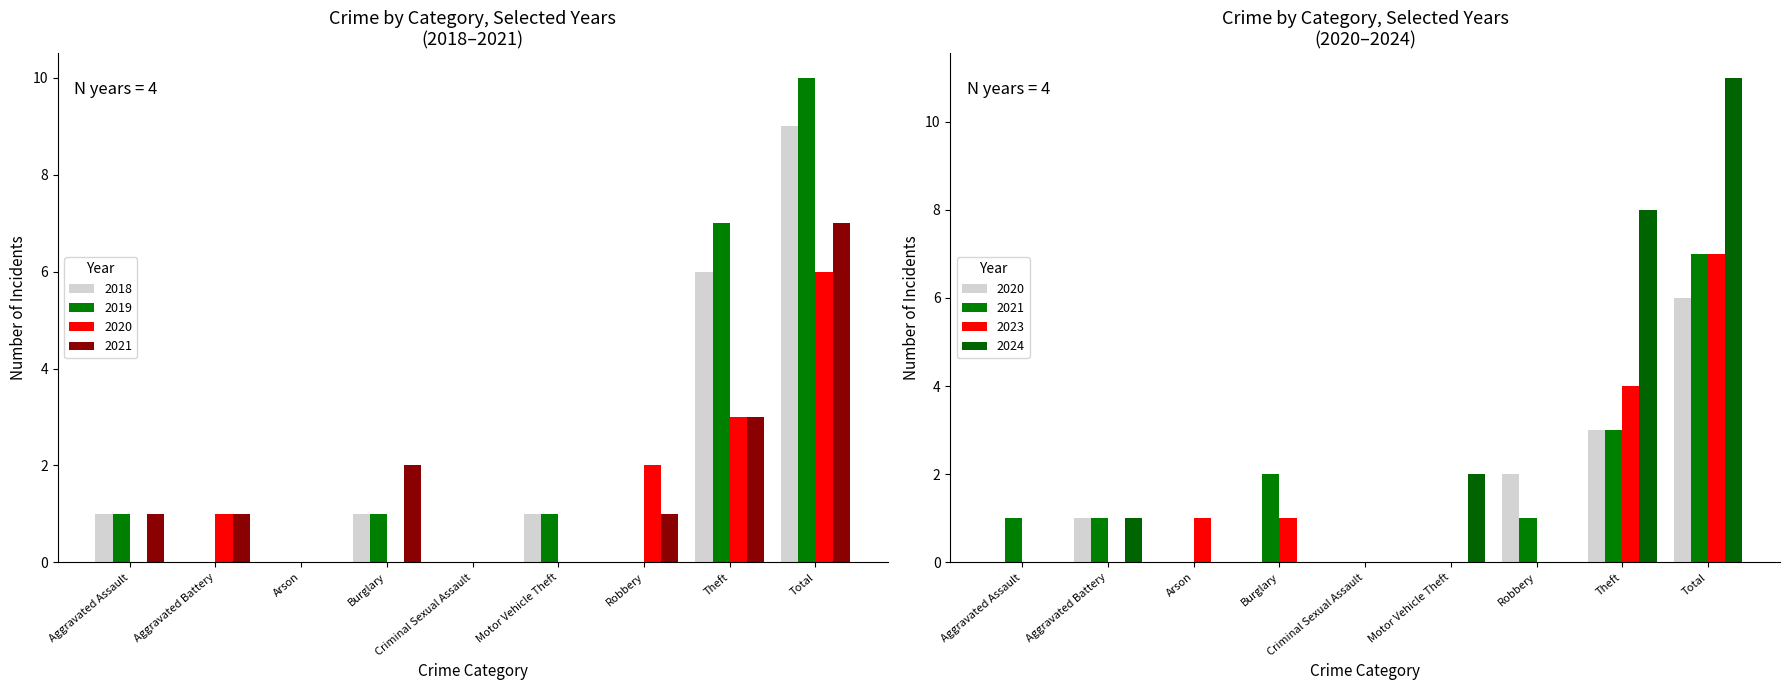

At which category is the sum across all series the highest?

Total